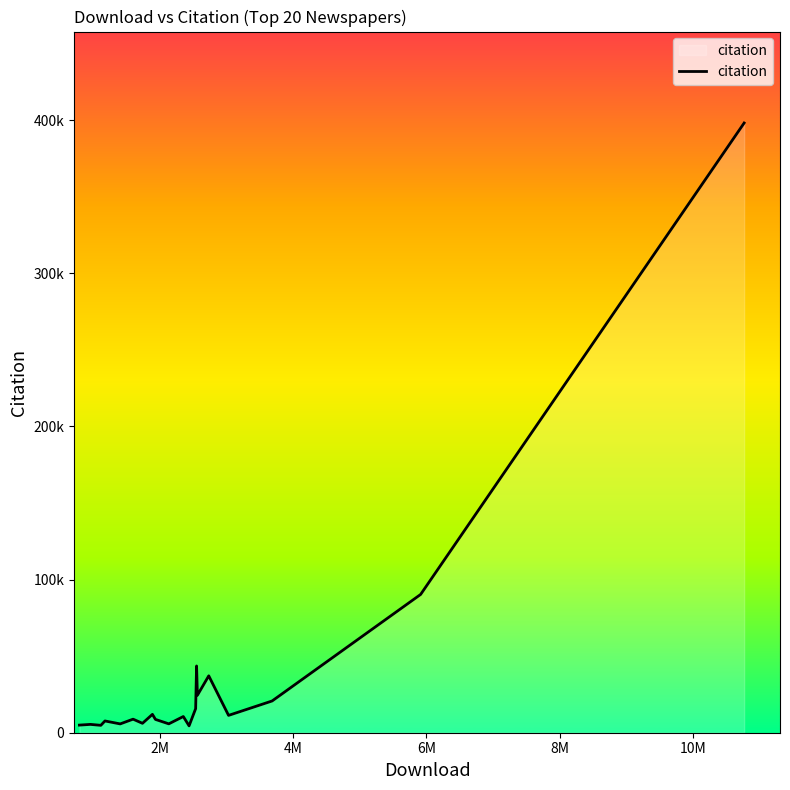

Reading right to left, what are all the values shown in this chart?

398065	90277	20727	11320	37145	24455	43584	15697	4482	10569	5795	8688	11989	6144	8849	5758	7673	4828	5436	4975